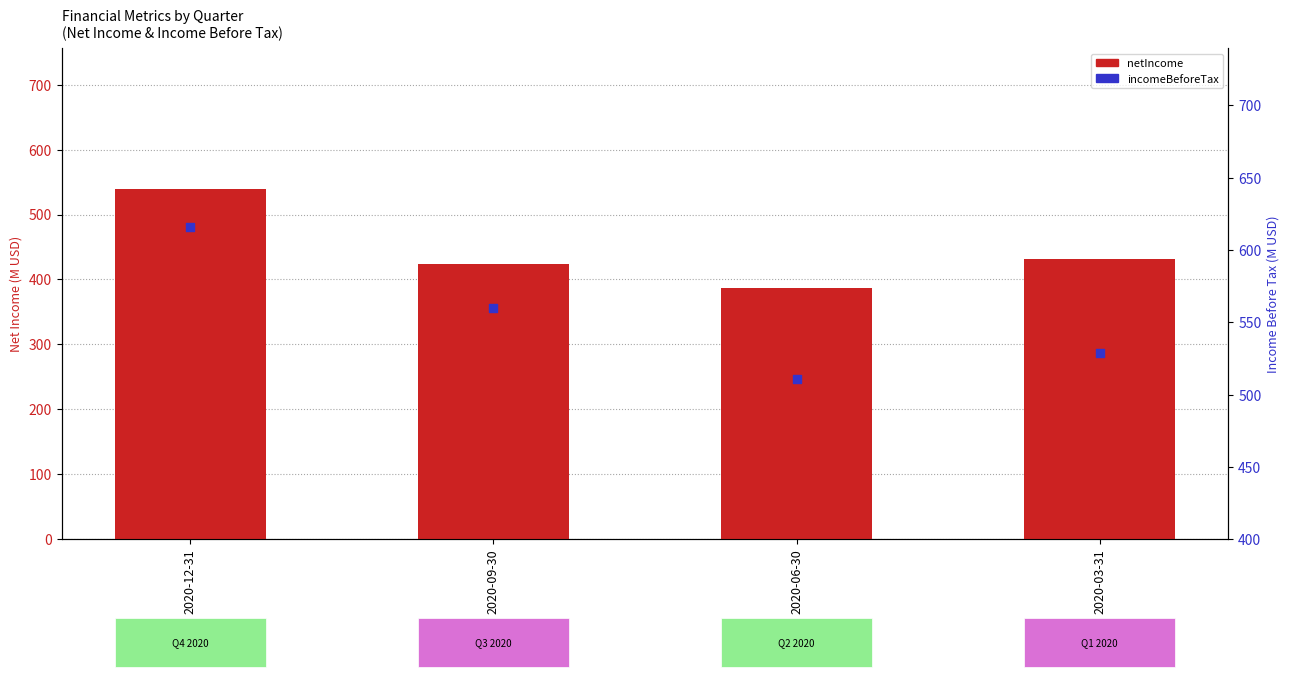

What is the total value across all series at 2020-12-31?

1155.7